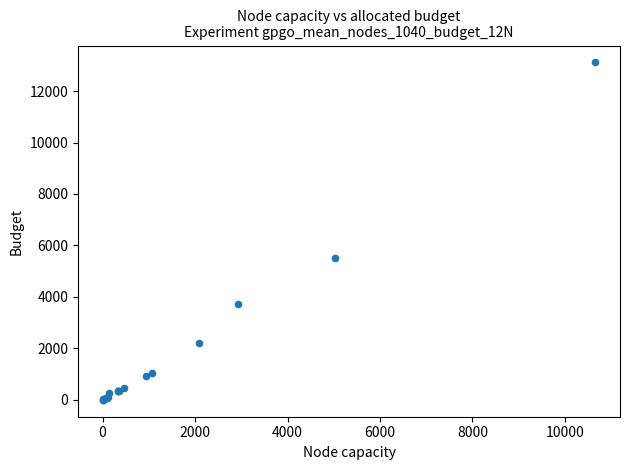

What Y value in the scatter plot is closest to 6556?

5528